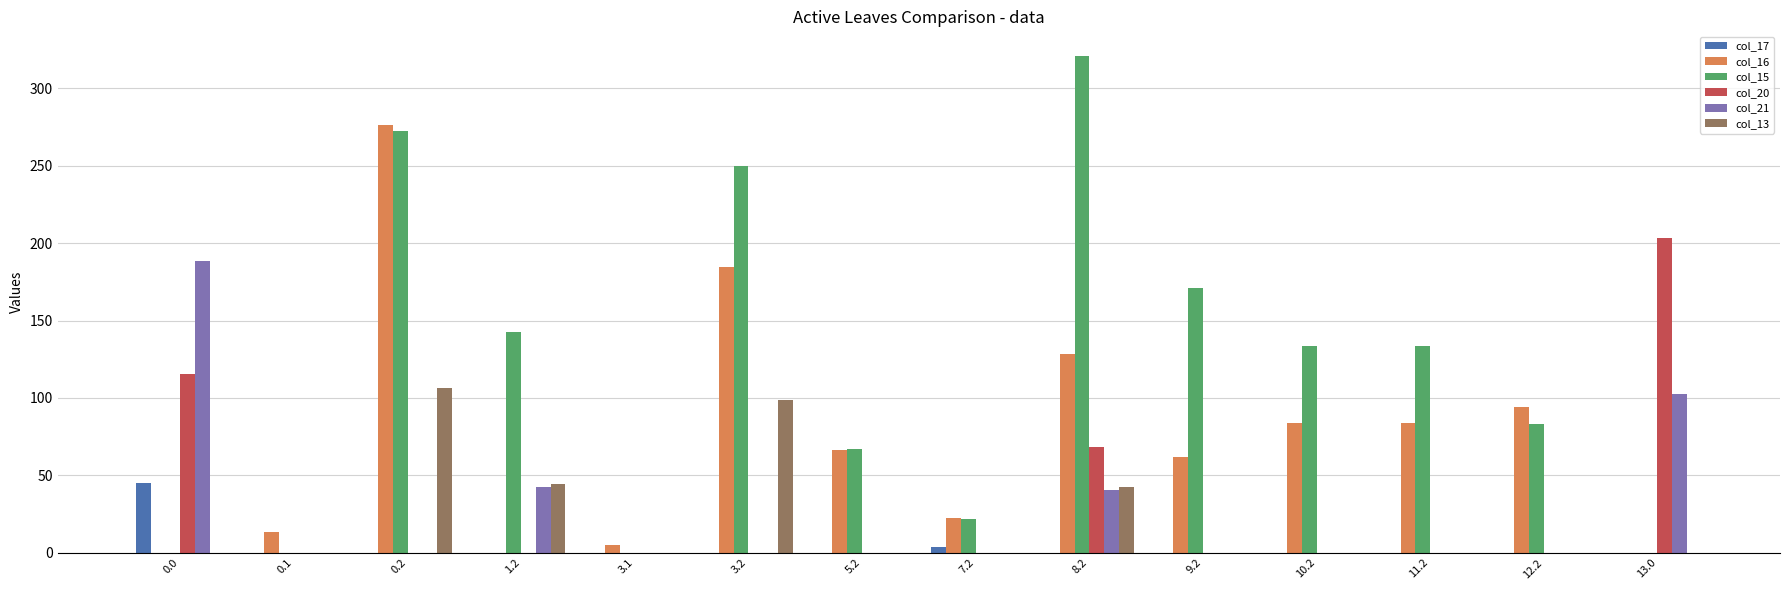

What is the difference between the col_15 values at 0.1 and 11.2?

133.8